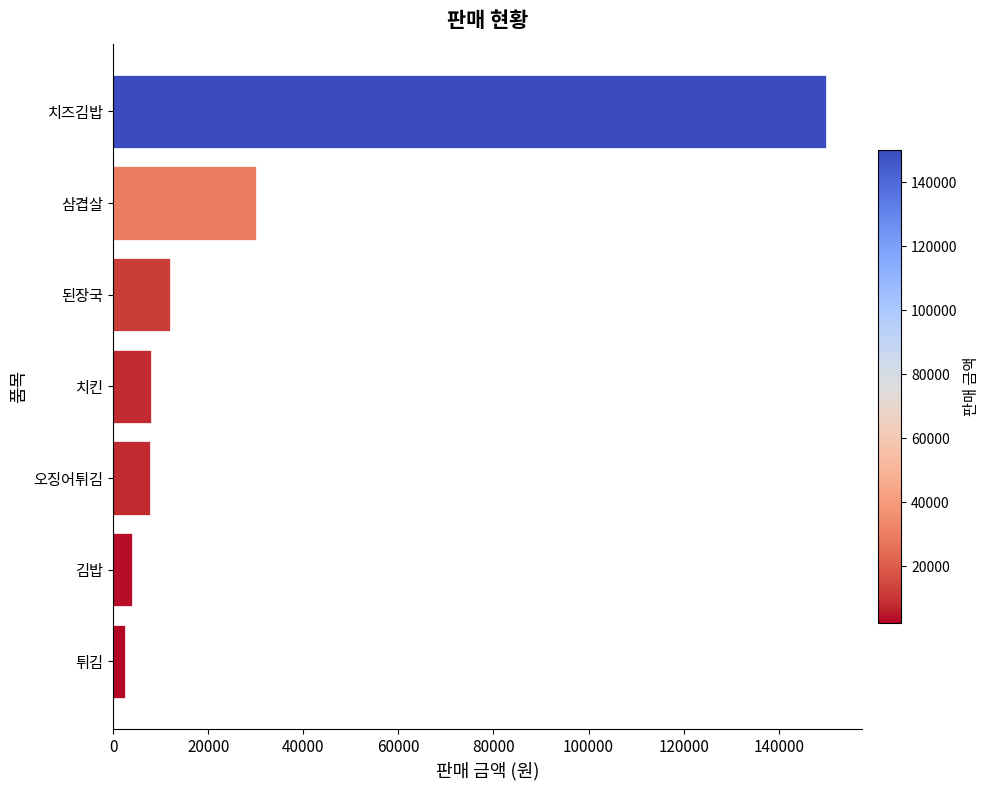

How many series are shown in this chart?

1